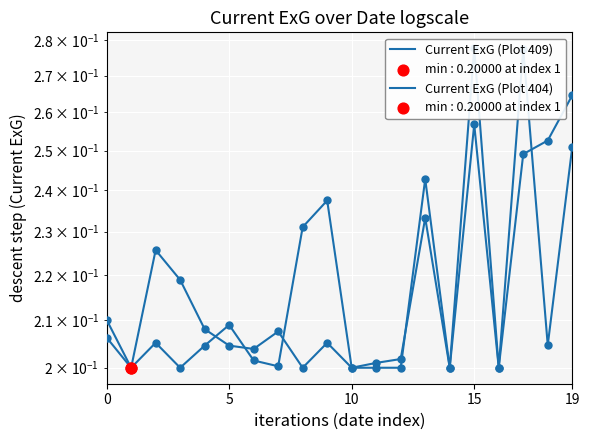

At which category is the sum across all series the highest?

15